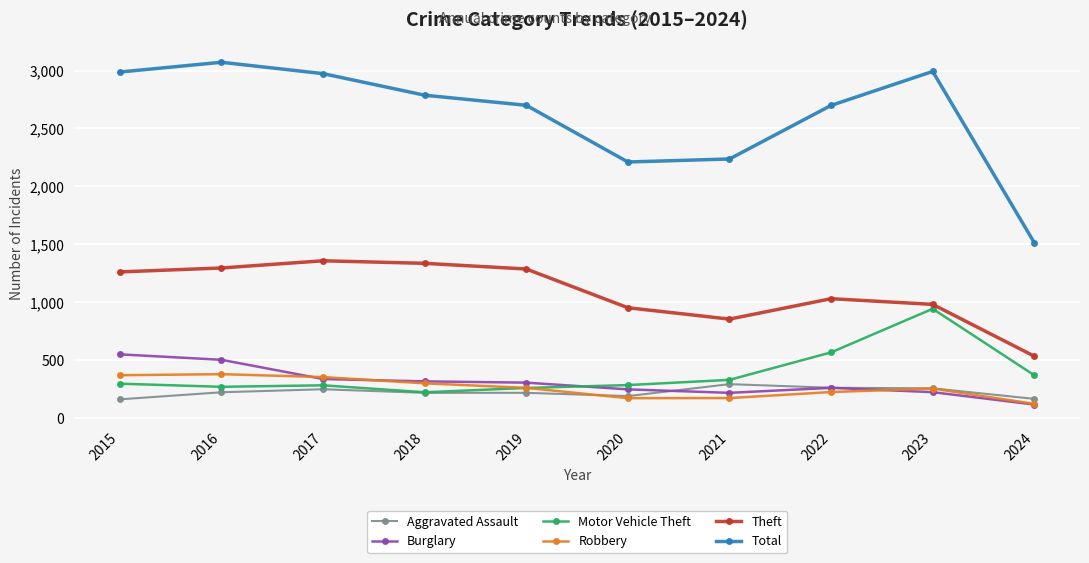

What is the sum of the Robbery values at 2023 and 2015?

629